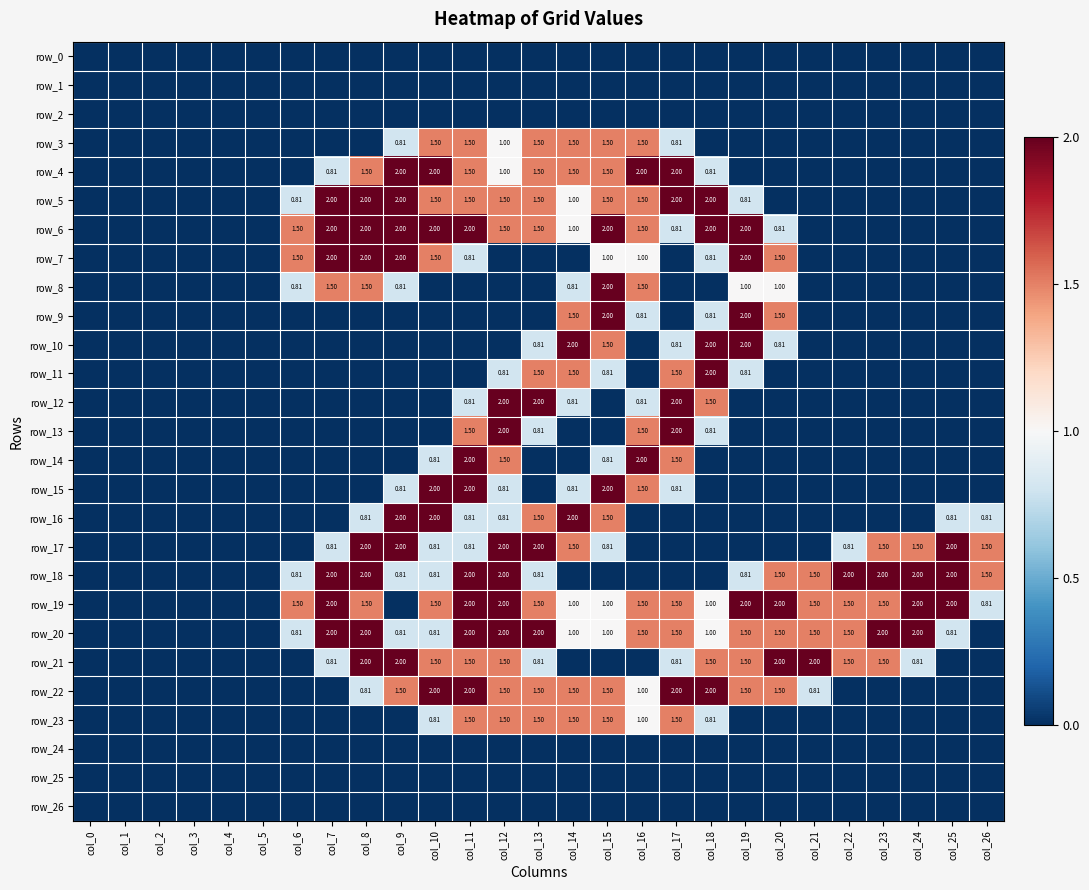

What is the difference between the row_14 values at col_16 and col_15?

1.2